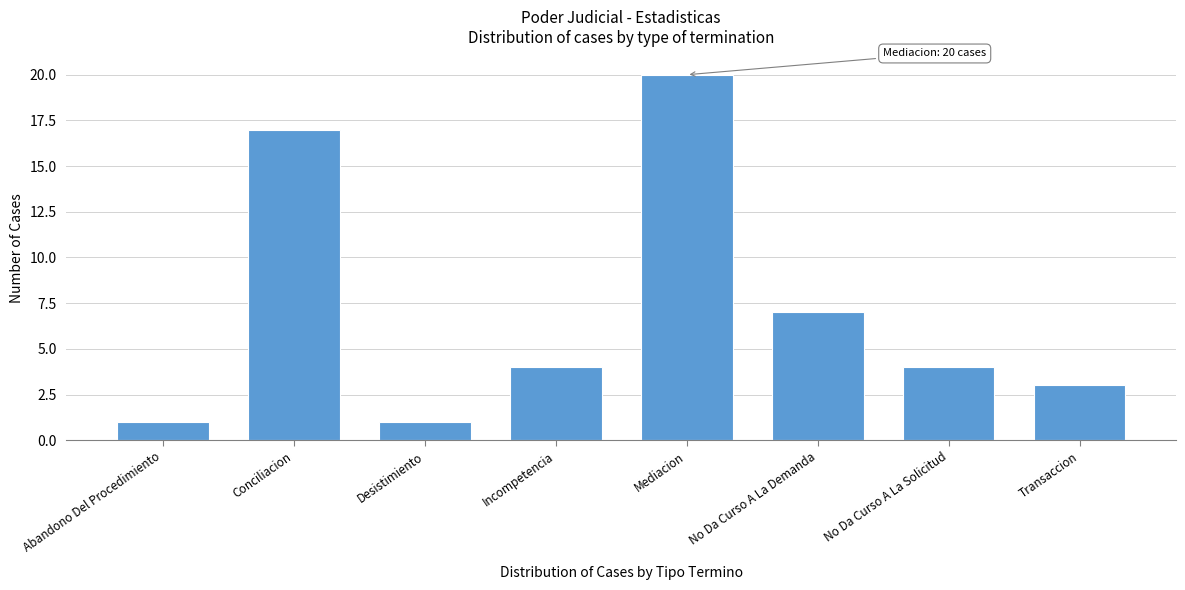

Reading right to left, transcribe all the data shown in this chart.

Transaccion=3	No Da Curso A La Solicitud=4	No Da Curso A La Demanda=7	Mediacion=20	Incompetencia=4	Desistimiento=1	Conciliacion=17	Abandono Del Procedimiento=1